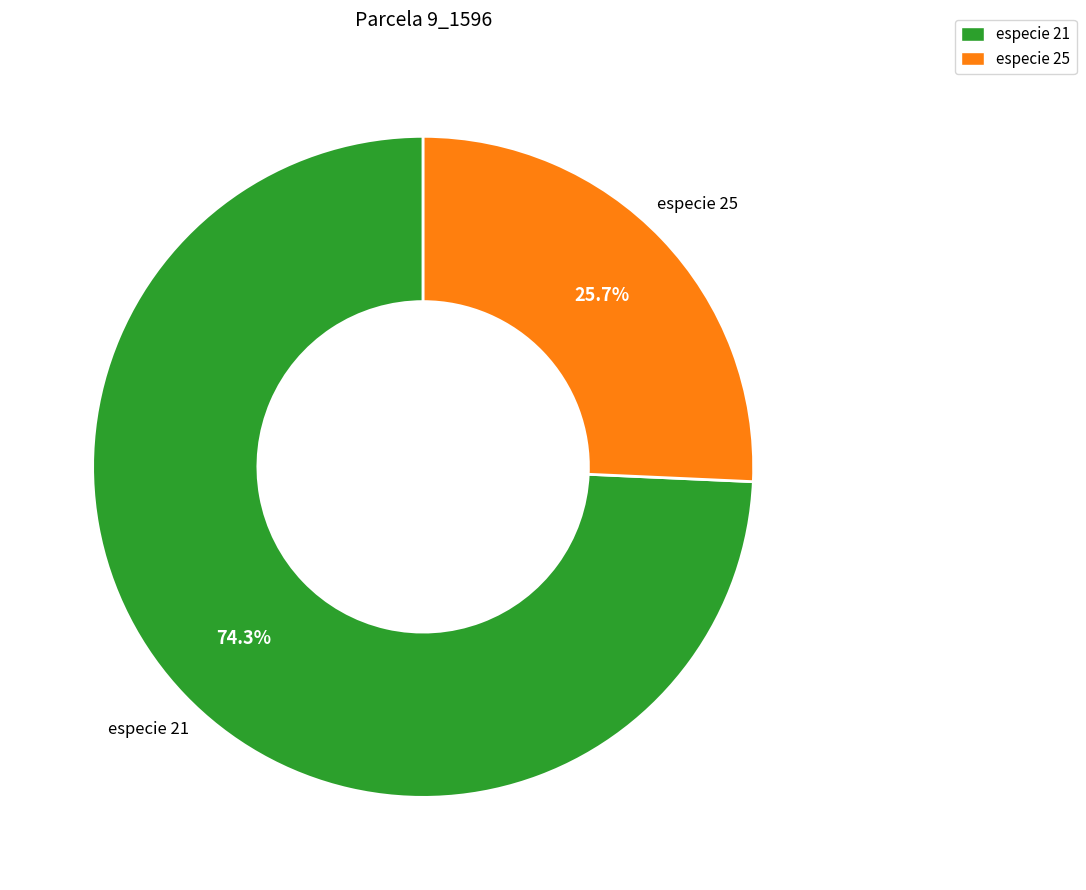

Is there a majority slice in this chart?

Yes